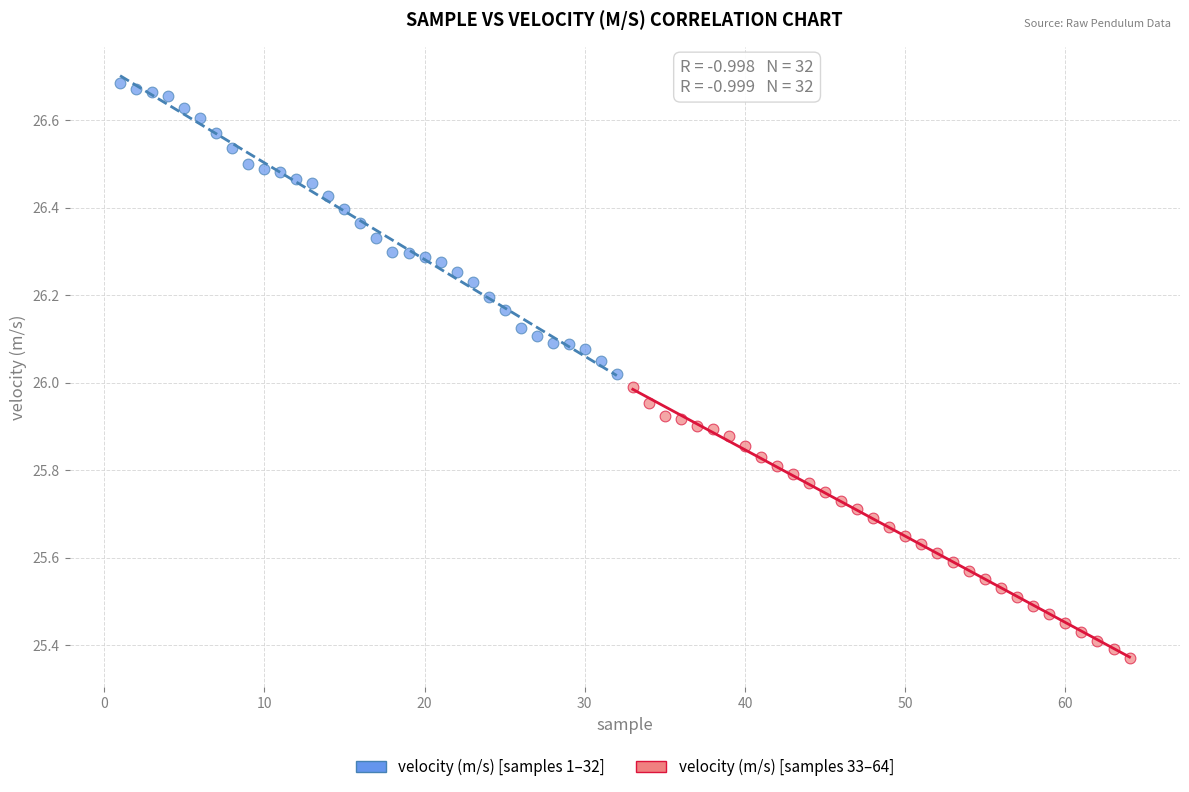

Which series reaches the maximum Y coordinate?

velocity (m/s) [samples 1–32]